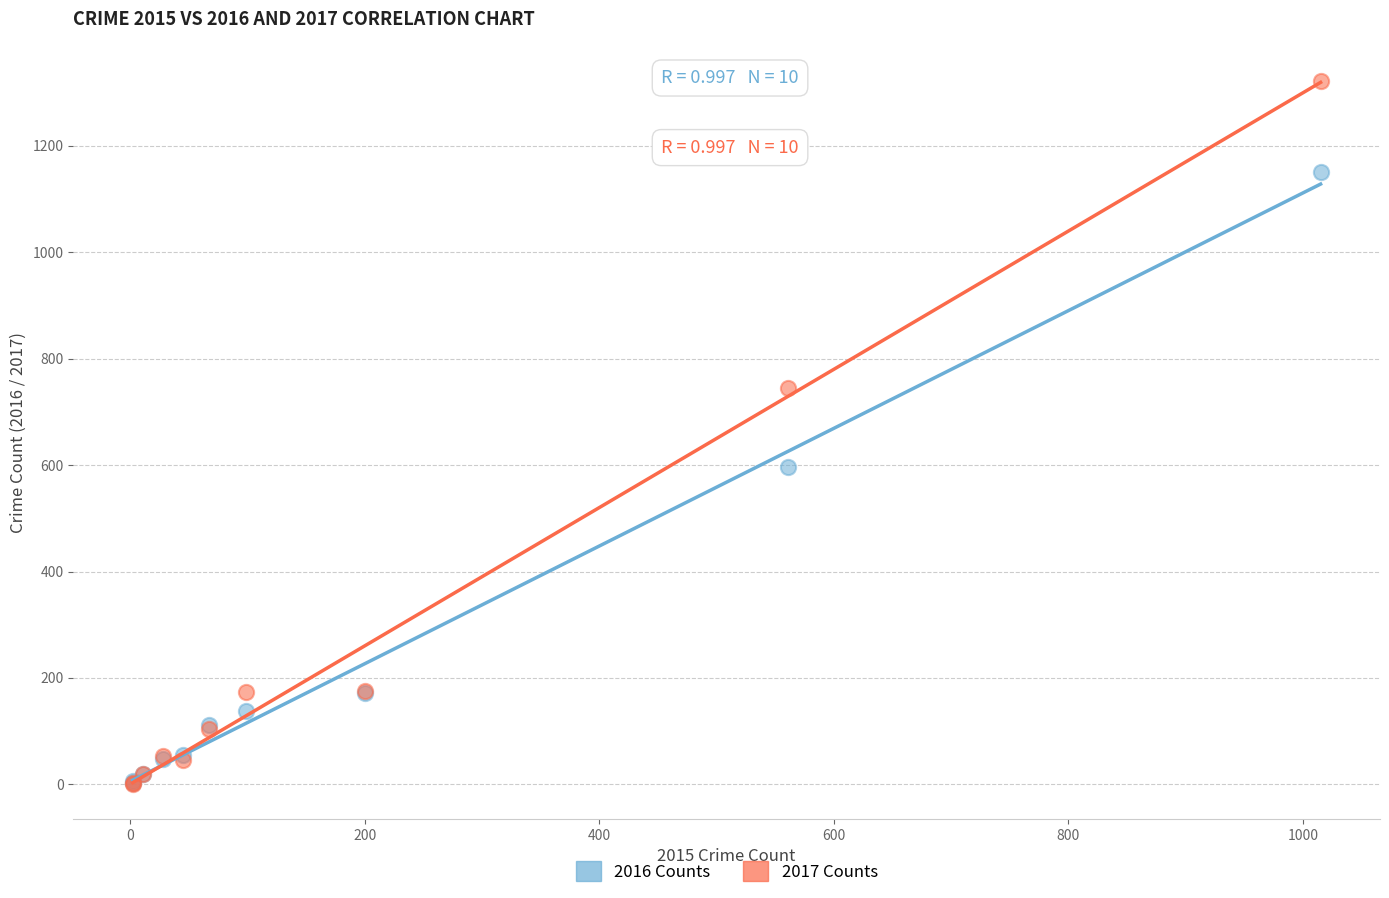

Across all series, what Y value is closest to 661?

596